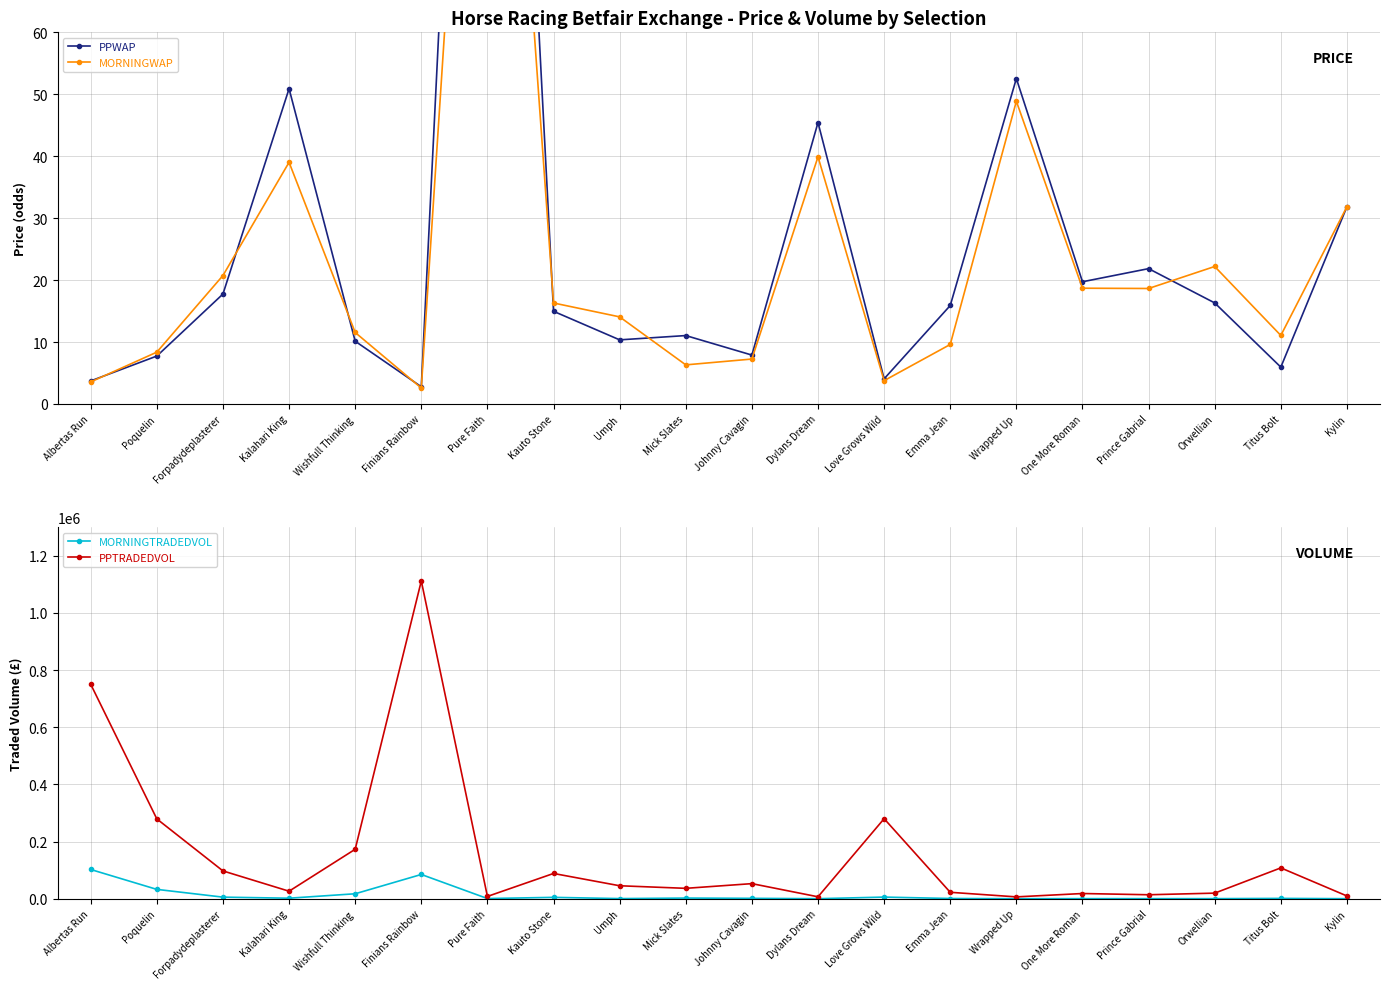

What is the label of the 16th point from the left?

One More Roman